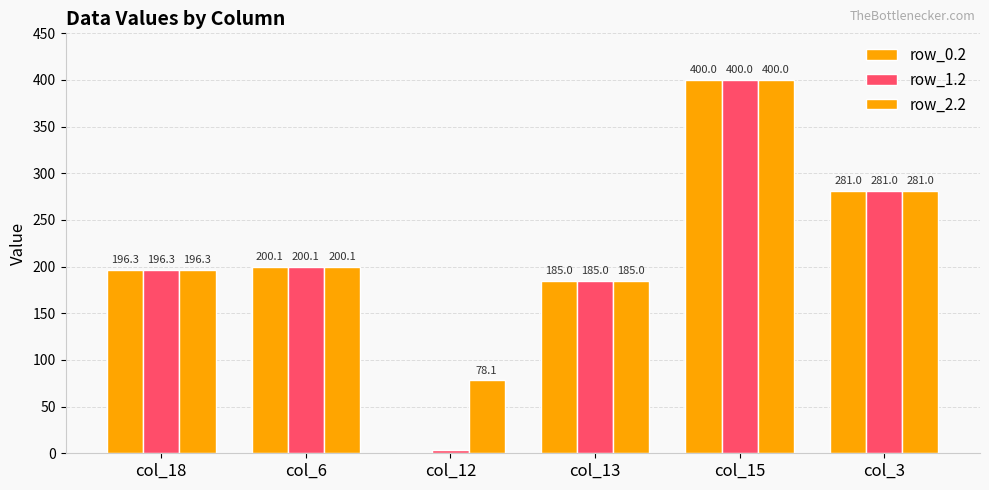

How many values in the row_0.2 series exceed 200?

3